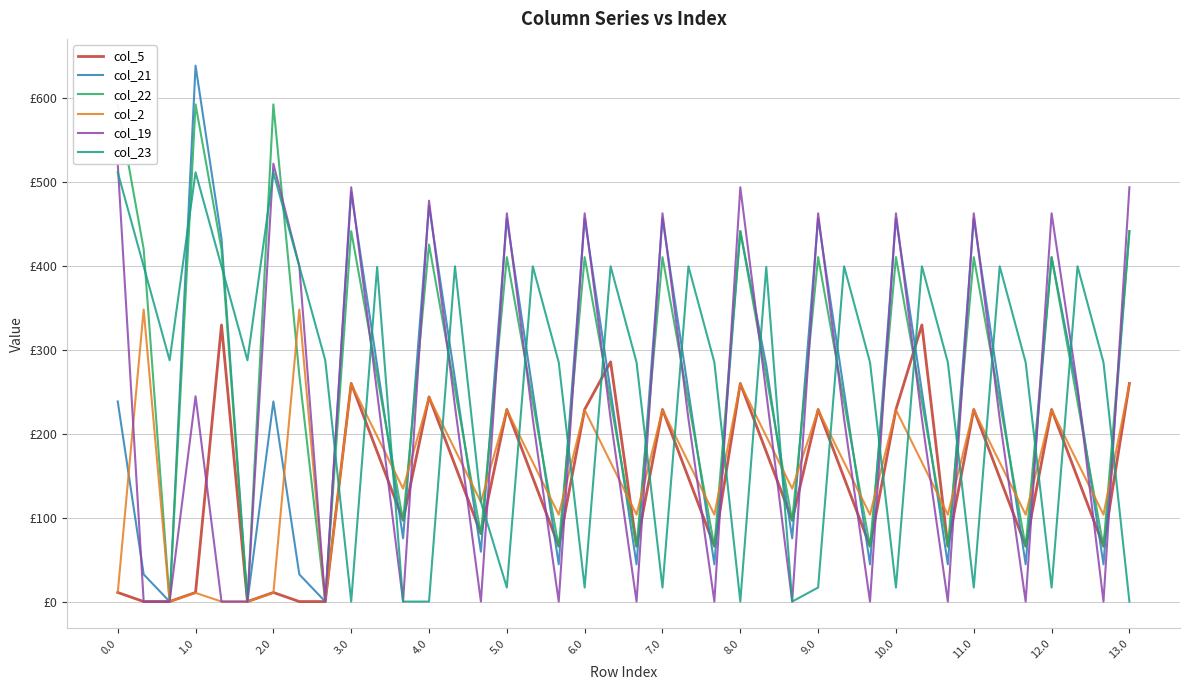

What position from the left is 7.0?

8